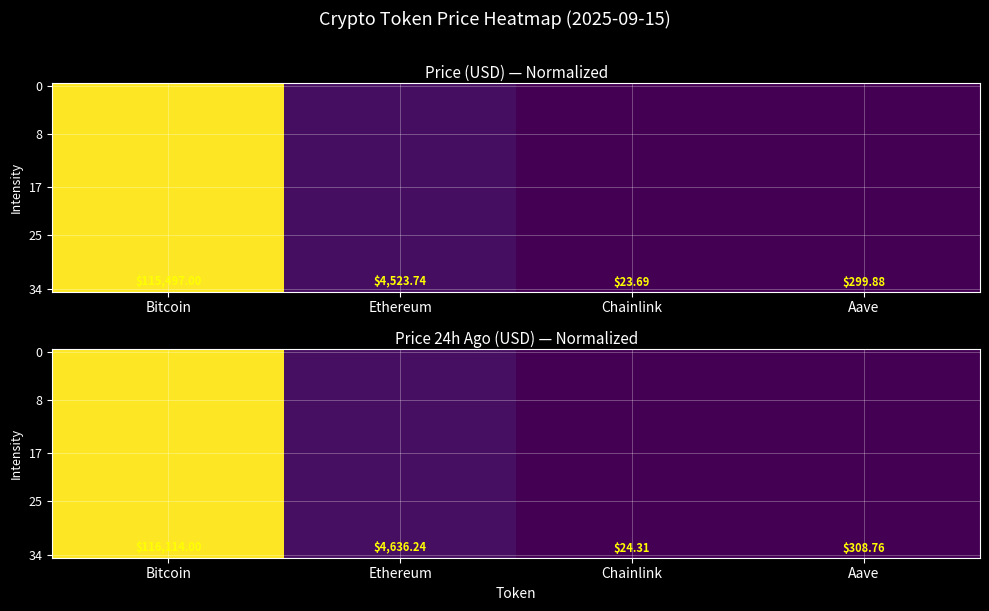

Is the value of 25 at Bitcoin greater than the value of 34 at Aave?

Yes